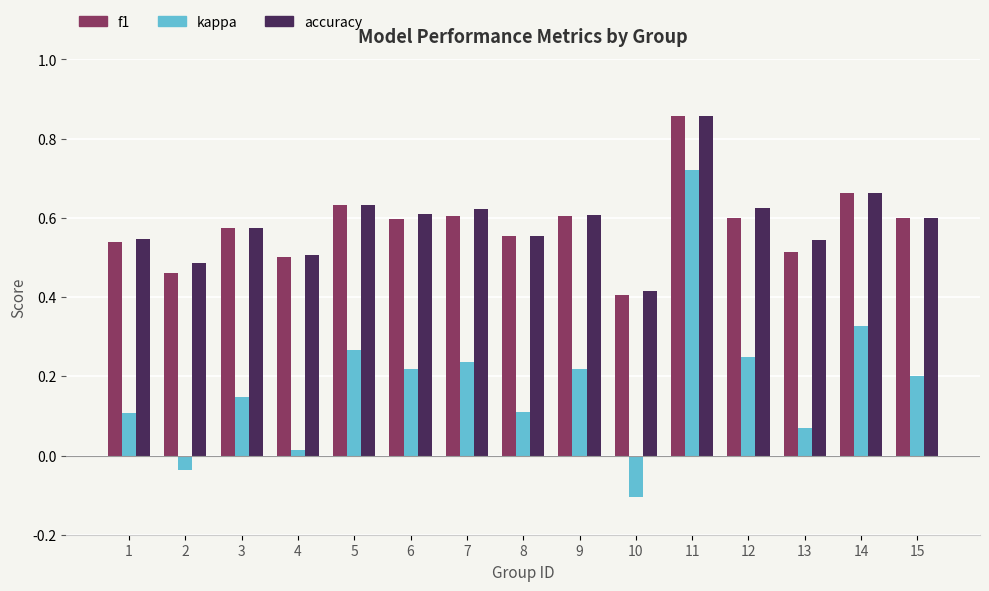

At which label is accuracy closest to 0?

10